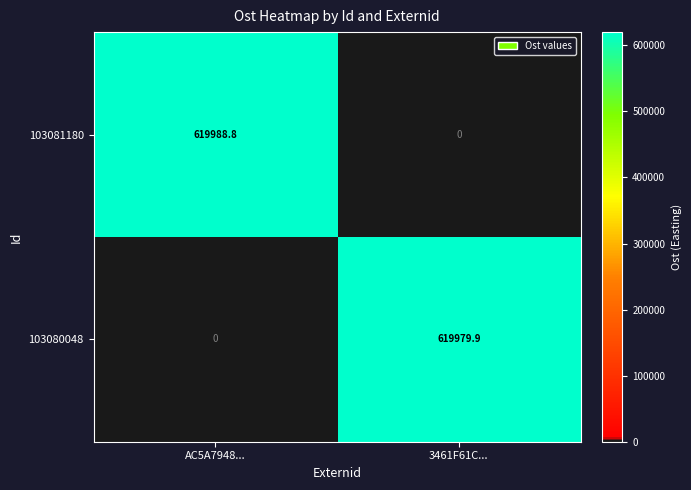

How many data points in 103080048 are less than 619979?

1